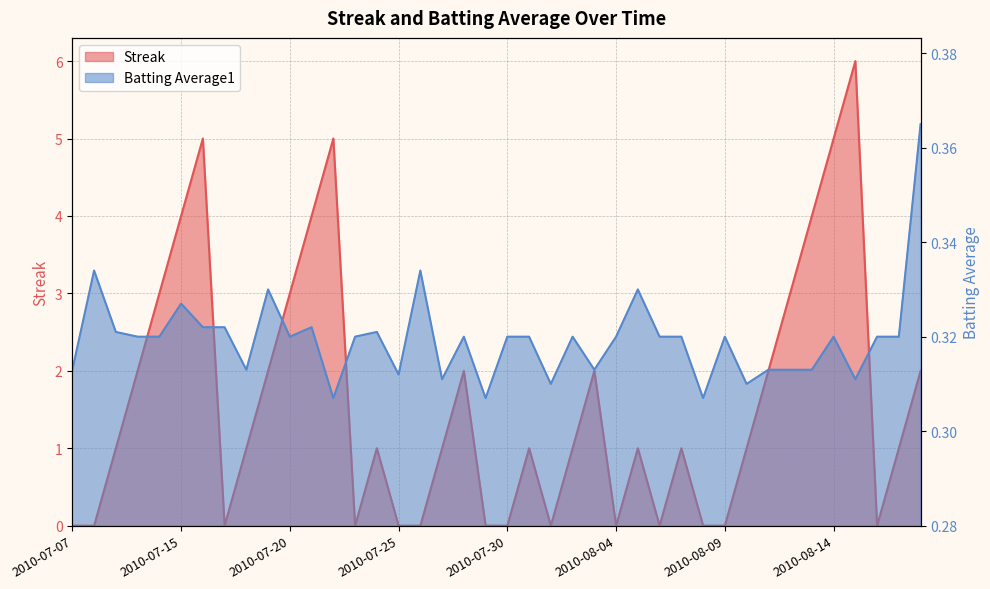

Is the value of Streak at 2010-08-02 greater than the value of Batting Average1 at 2010-07-30?

Yes